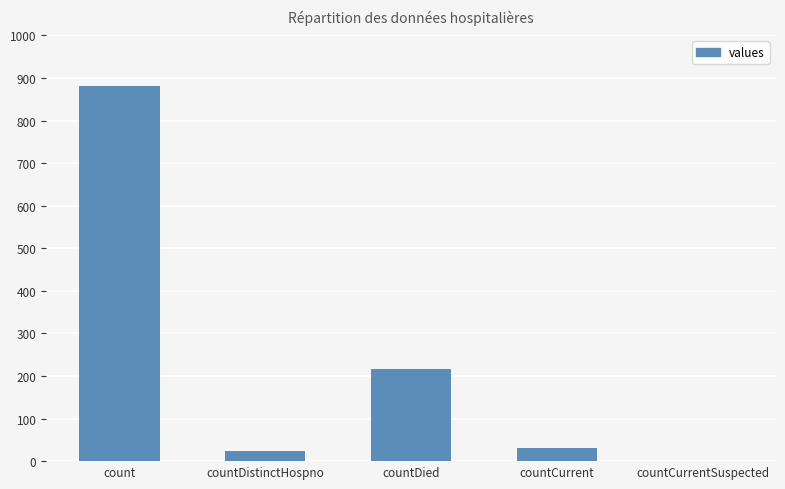

Reading left to right, transcribe all the data shown in this chart.

882	24	216	32	0